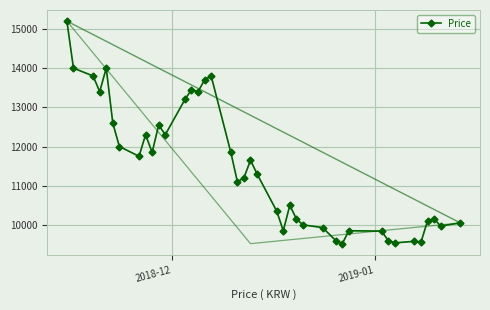

How many lines are shown in the chart?

1